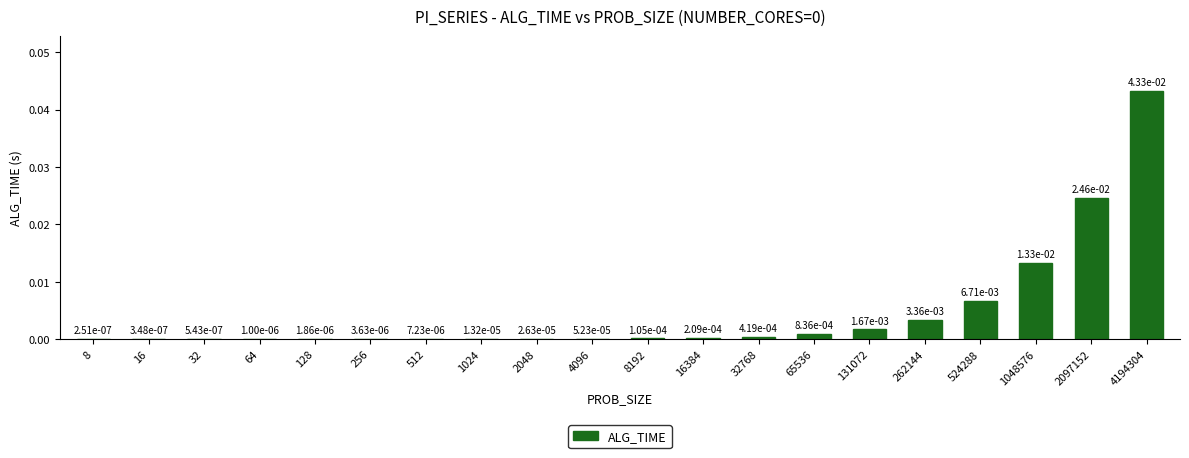

At which label is the value closest to 0?

8